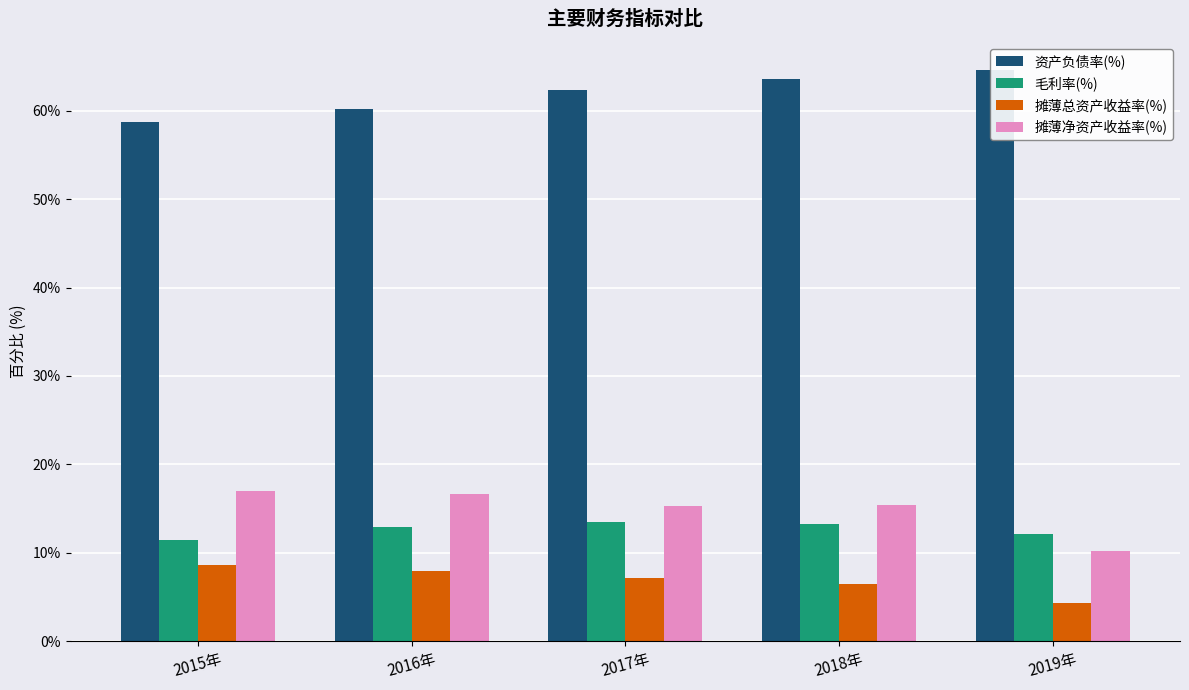

Where is 资产负债率(%) nearest to the value 61?

2016年